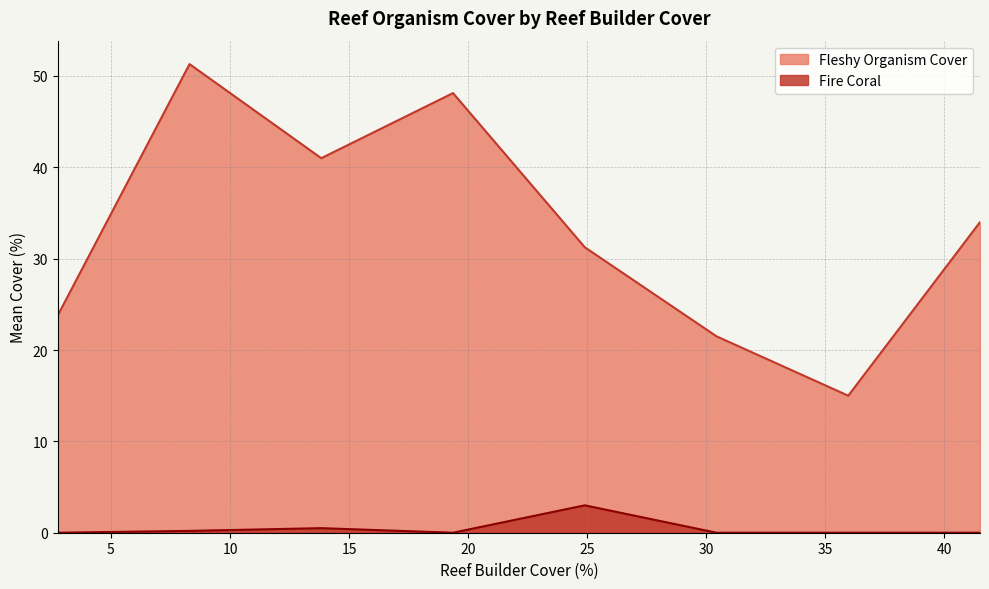

True or false: Fire Coral and Fleshy Organism Cover intersect in this chart.

False